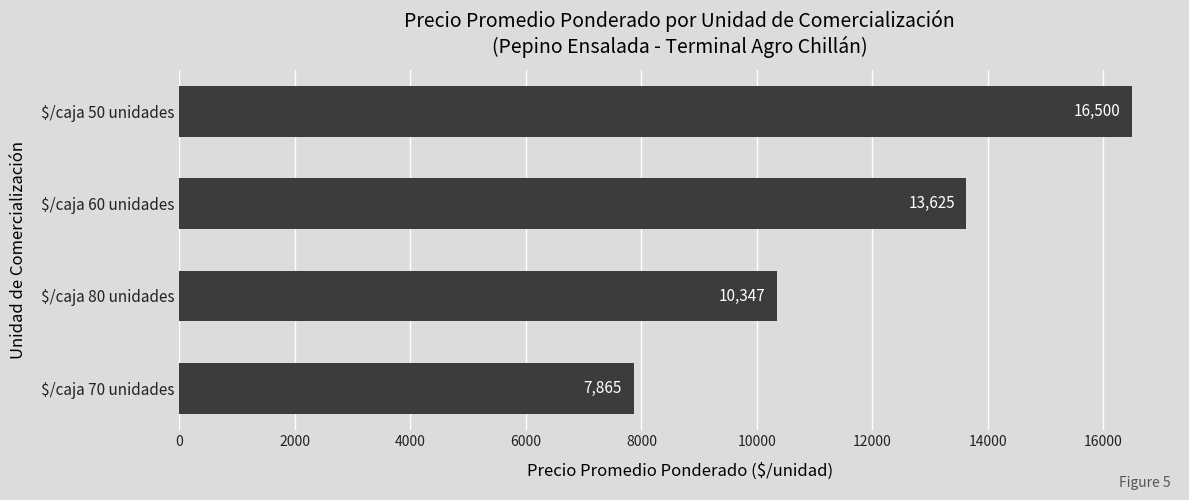

How many distinct data groups are displayed?

1